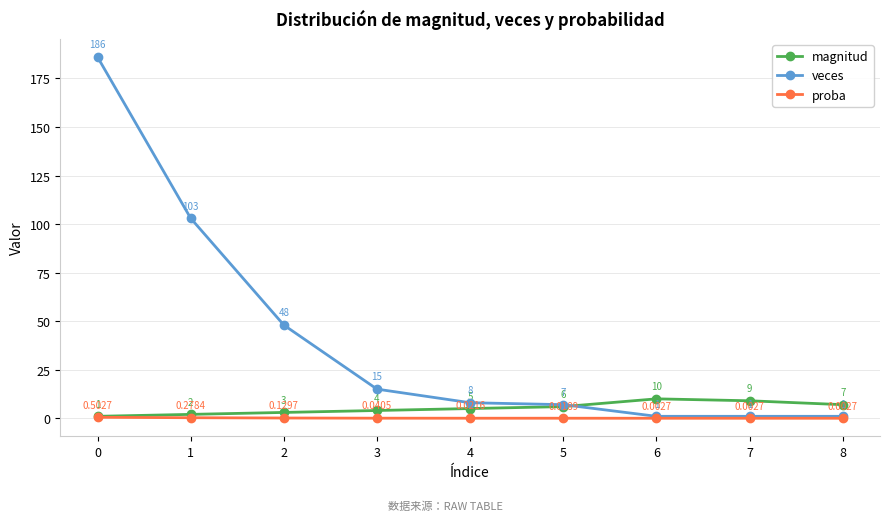

What is the total value across all series at 6?

11.0